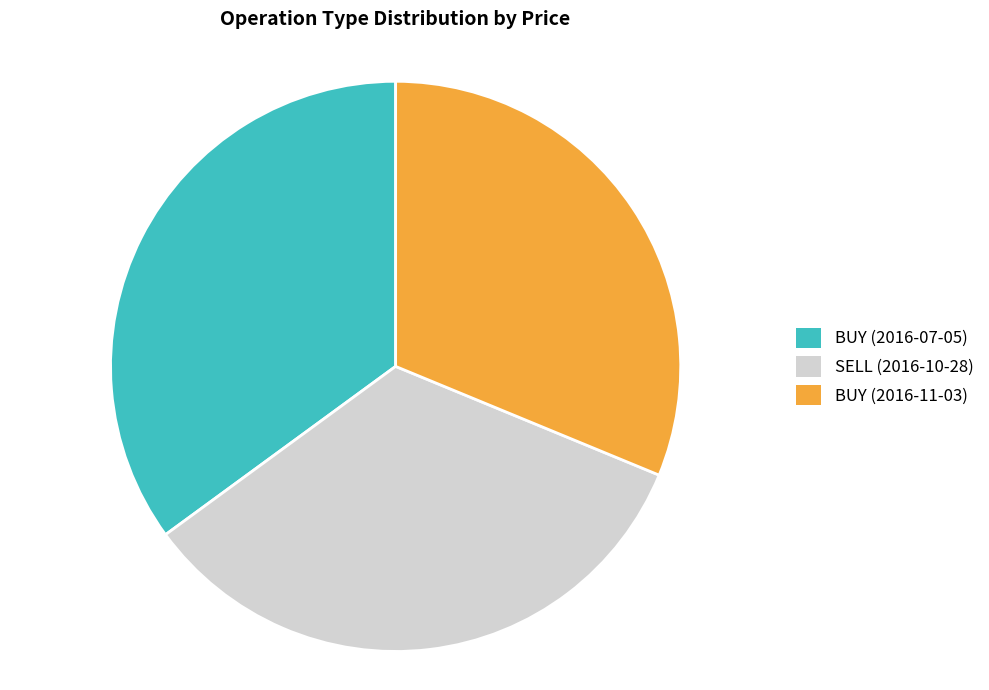

Is it true that BUY (2016-07-05) is 29% of the pie?

False